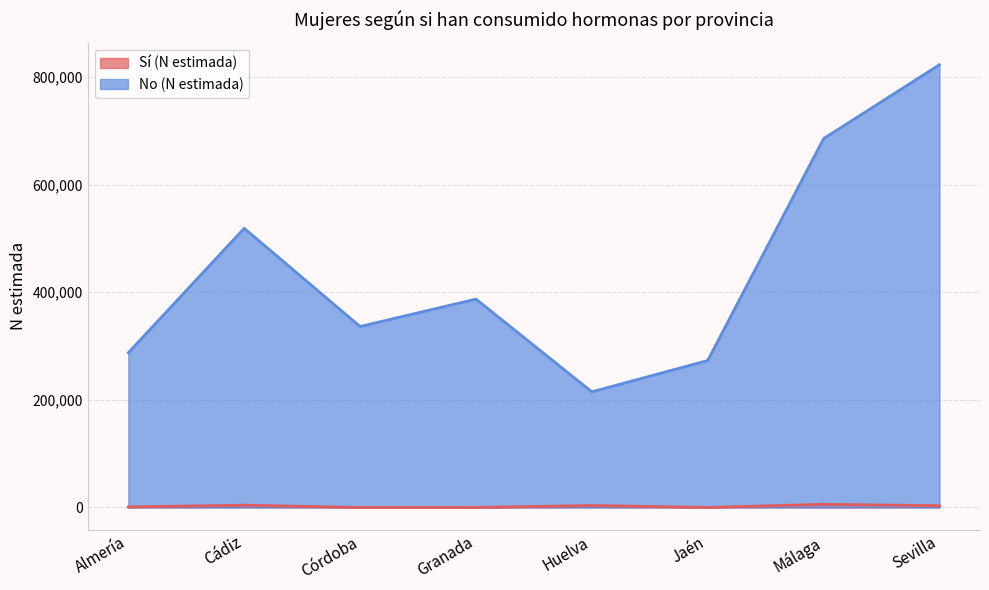

How many data points in No (N estimada) are less than 387283?

4